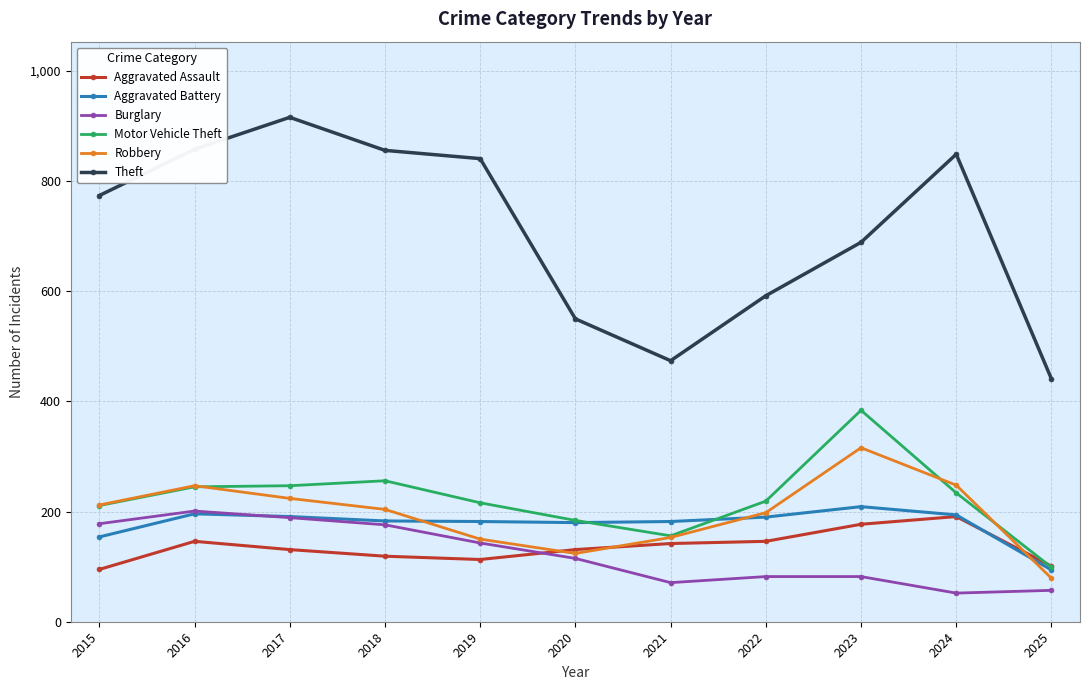

Read the Aggravated Assault value at 2020, to the nearest 10.

130